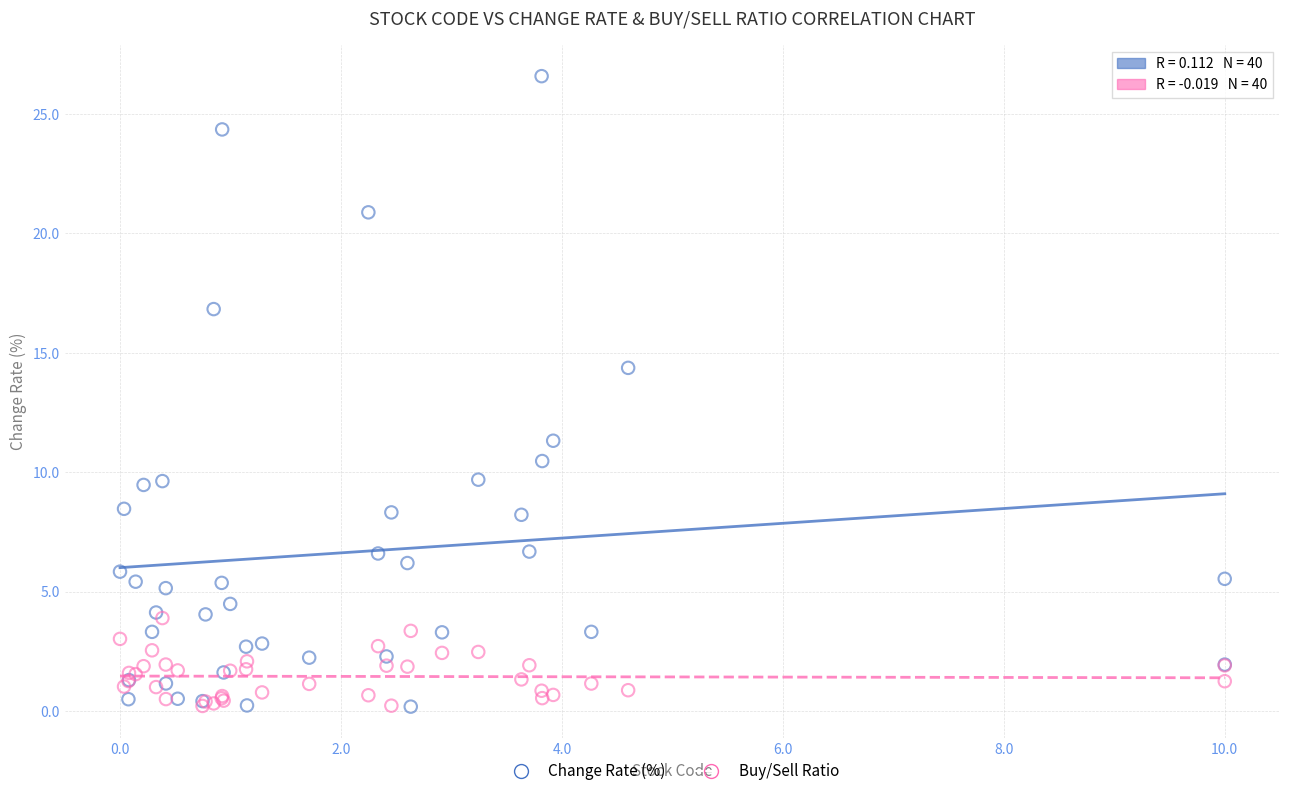

Across all series, what Y value is closest to 13?

14.4